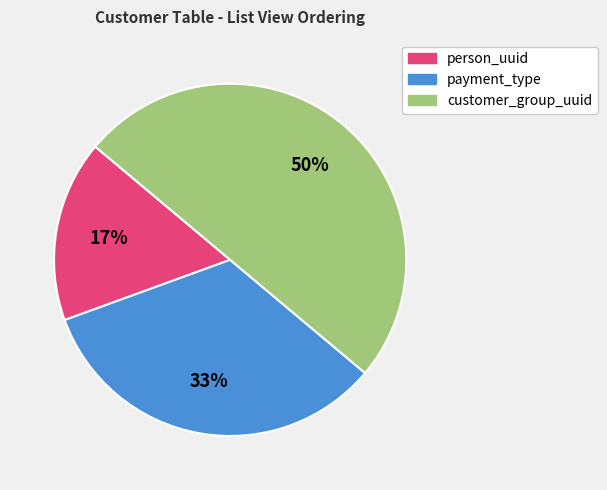

Does payment_type account for over 50% of the chart?

No